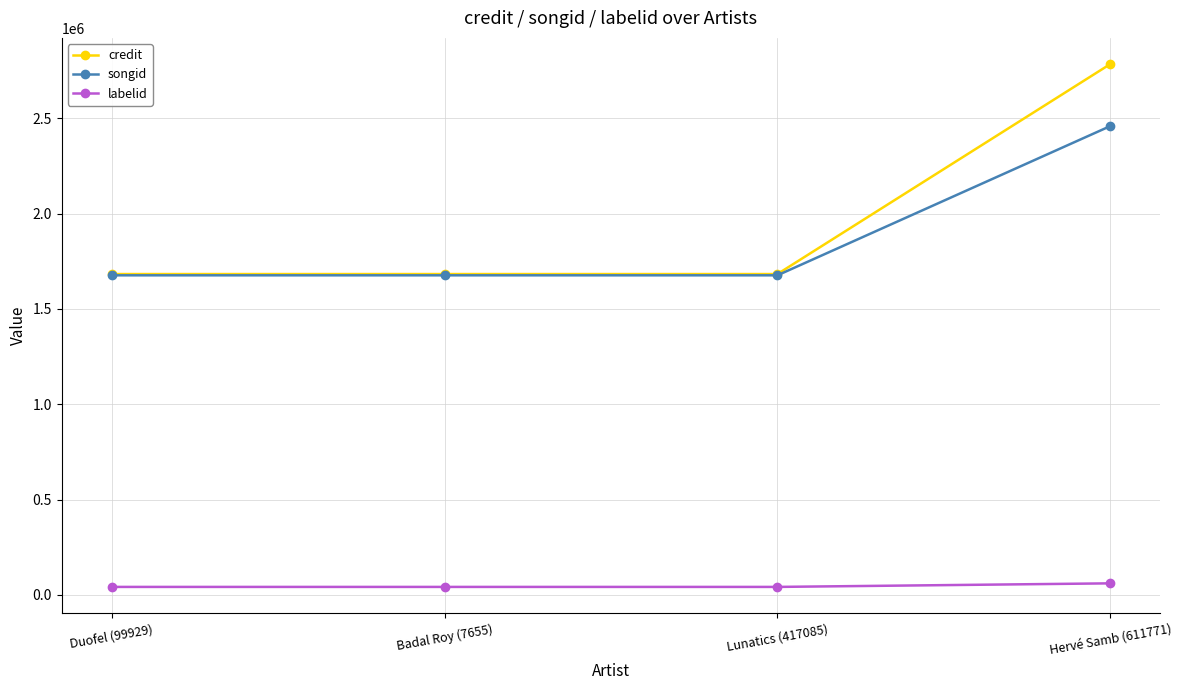

Rank the series by their maximum value, from highest to lowest.

credit, songid, labelid